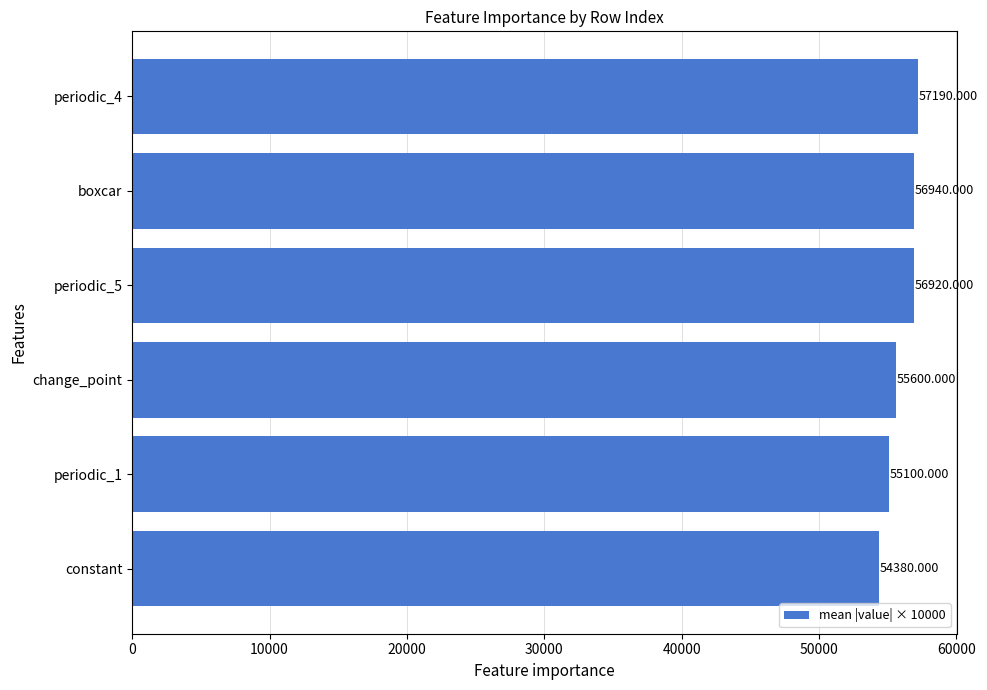

Which has a higher value, constant or periodic_1?

periodic_1